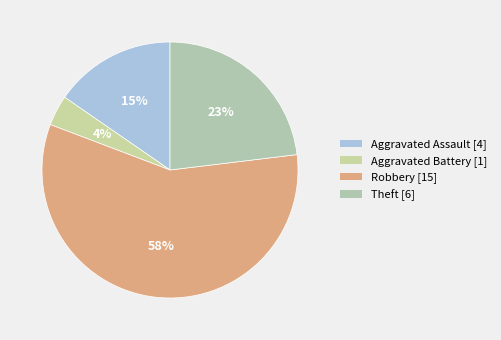

How many slices are in this pie chart?

4